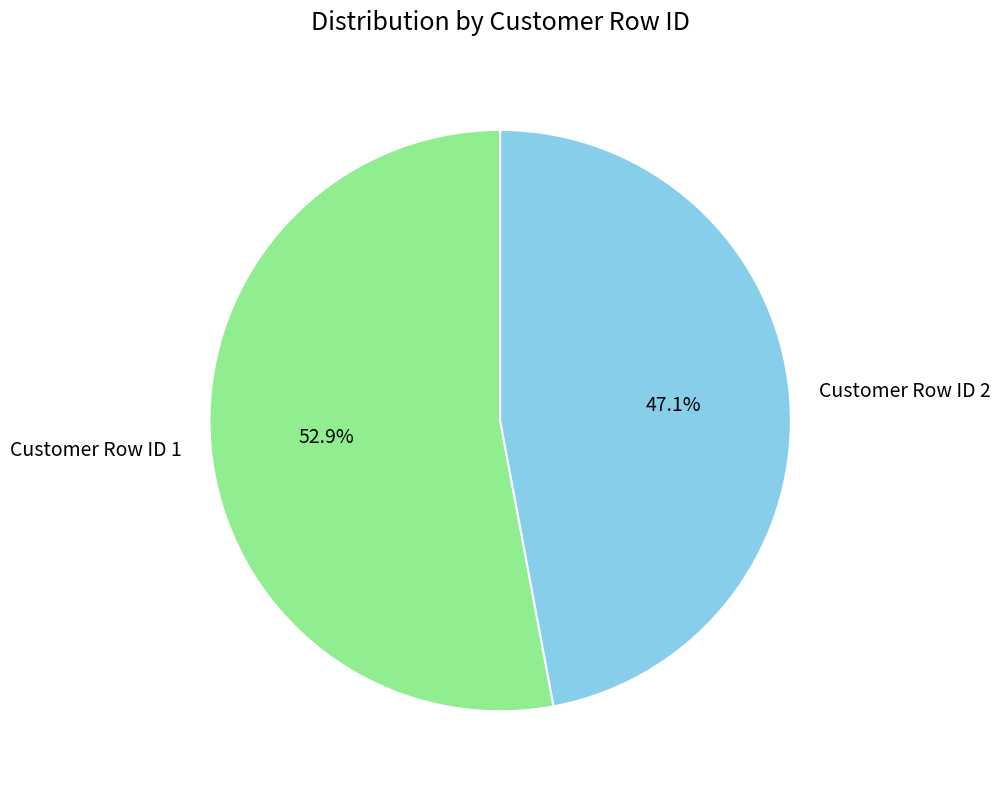

What percentage is the Customer Row ID 1 slice, to the nearest percent?

53%